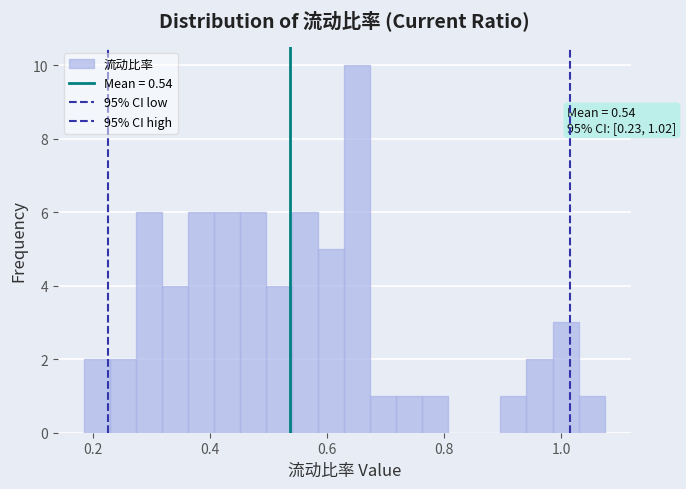

Read against the x-axis, roughly where is the centre of the tallest bar?

0.66